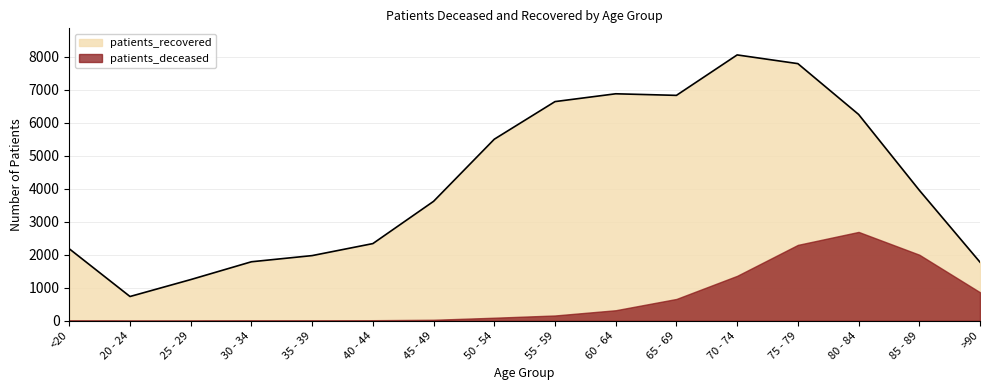

Approximately how many times larger is the value at 40 - 44 compared to 25 - 29?

1.9